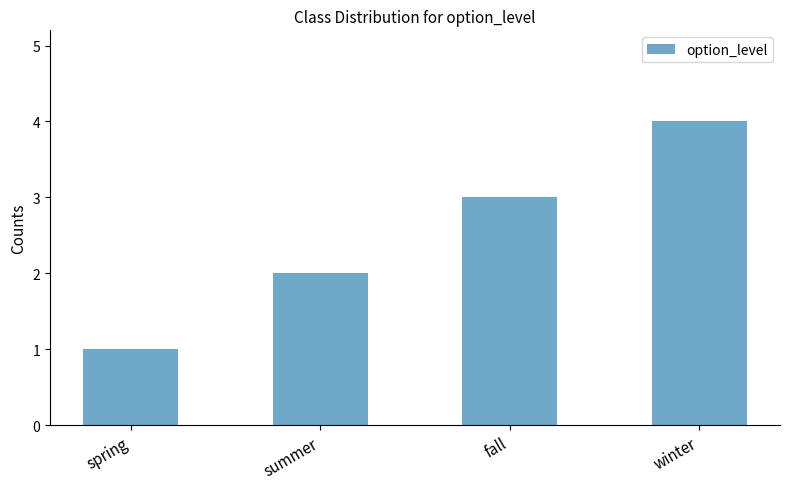

Reading right to left, extract all data points from this chart.

4	3	2	1